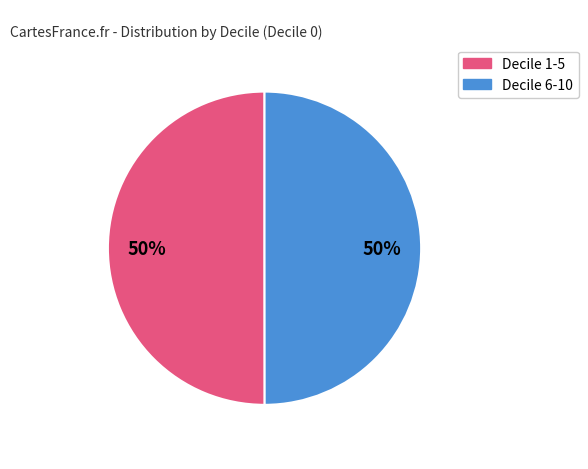

To the nearest percent, what is the average slice percentage?

50%